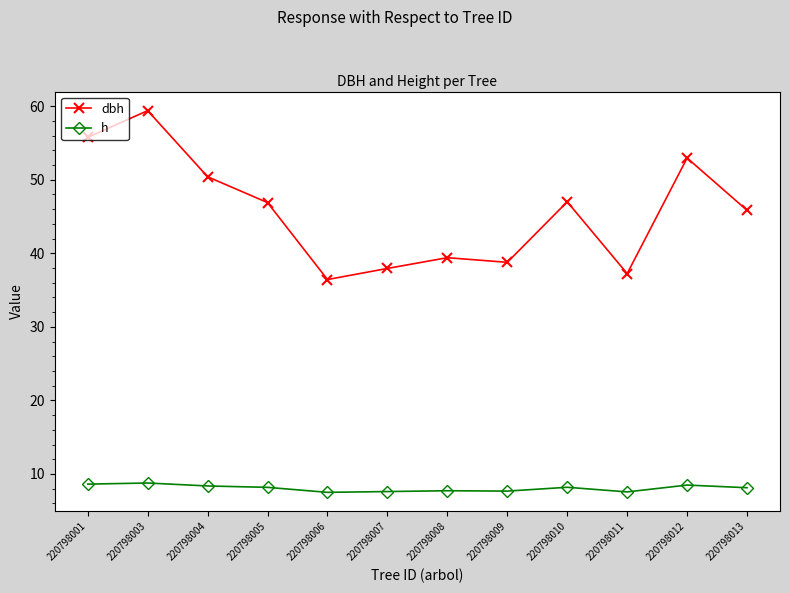

What is the difference between the h values at 220798007 and 220798003?

1.2